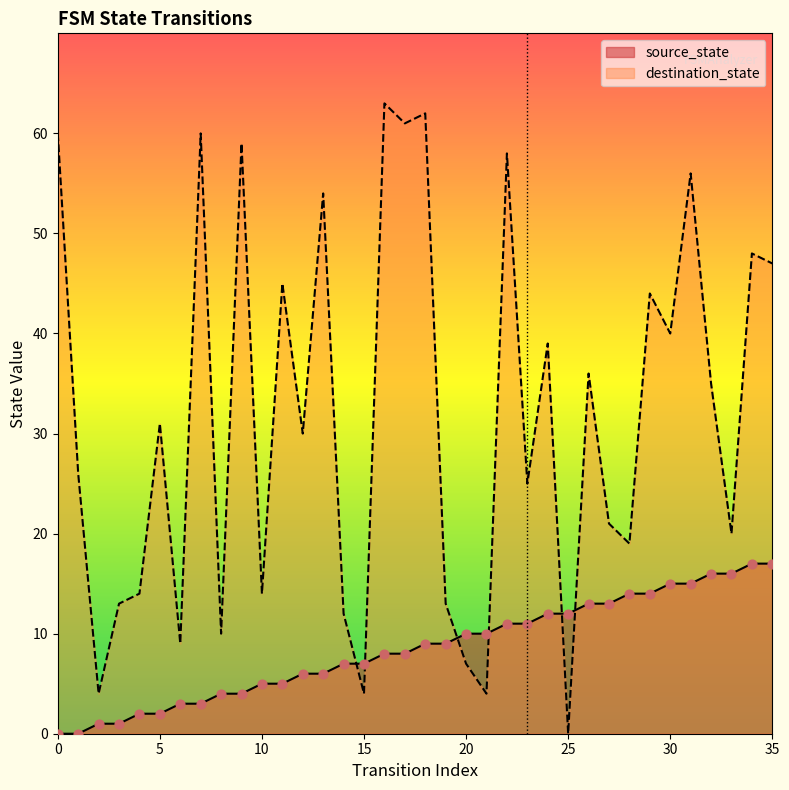

Which series has the largest total across all categories?

destination_state